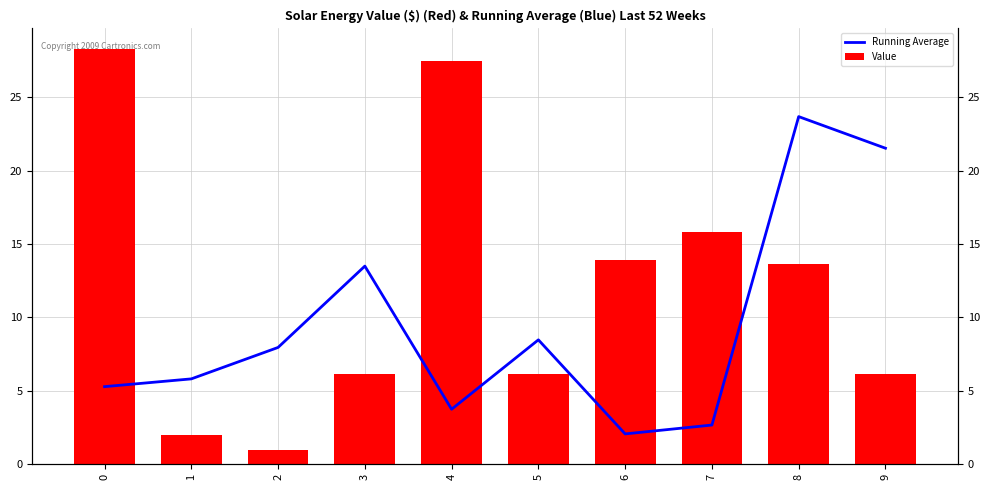

What is the value of the Running Average bar at the 8th from the left?

2.7